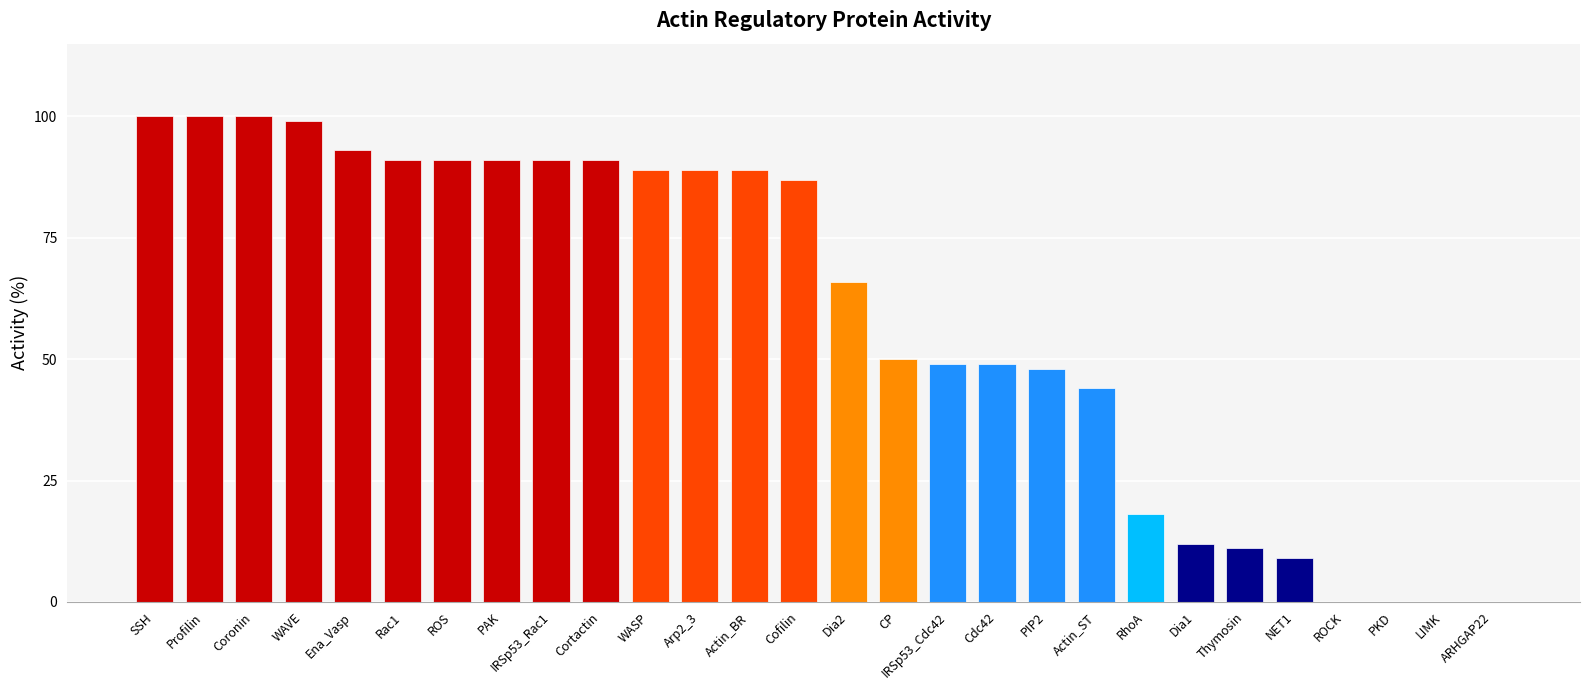

What is the approximate value at Cofilin, to the nearest 10?

90